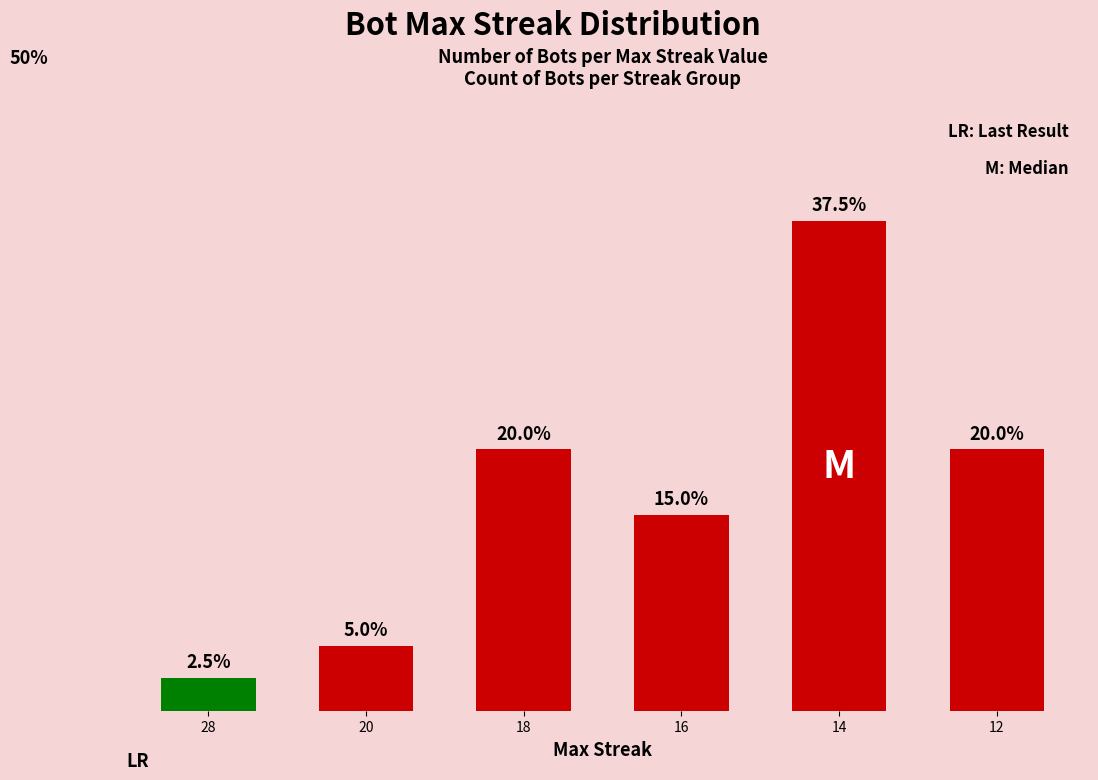

What is the greatest value displayed?

37.5